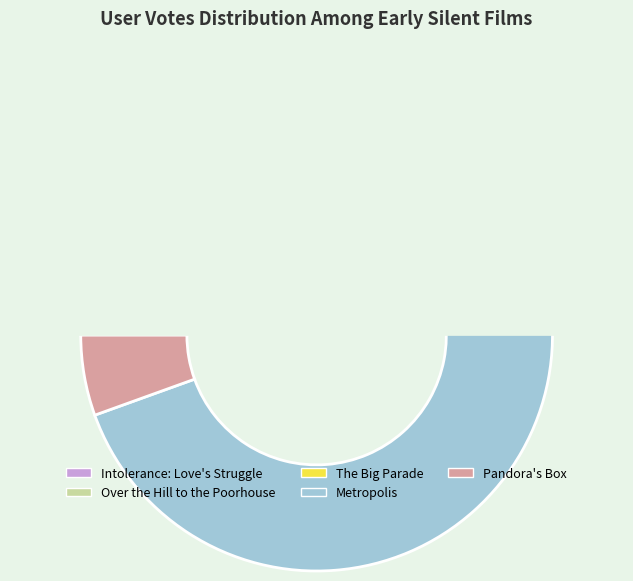

How many slices are in this pie chart?

5